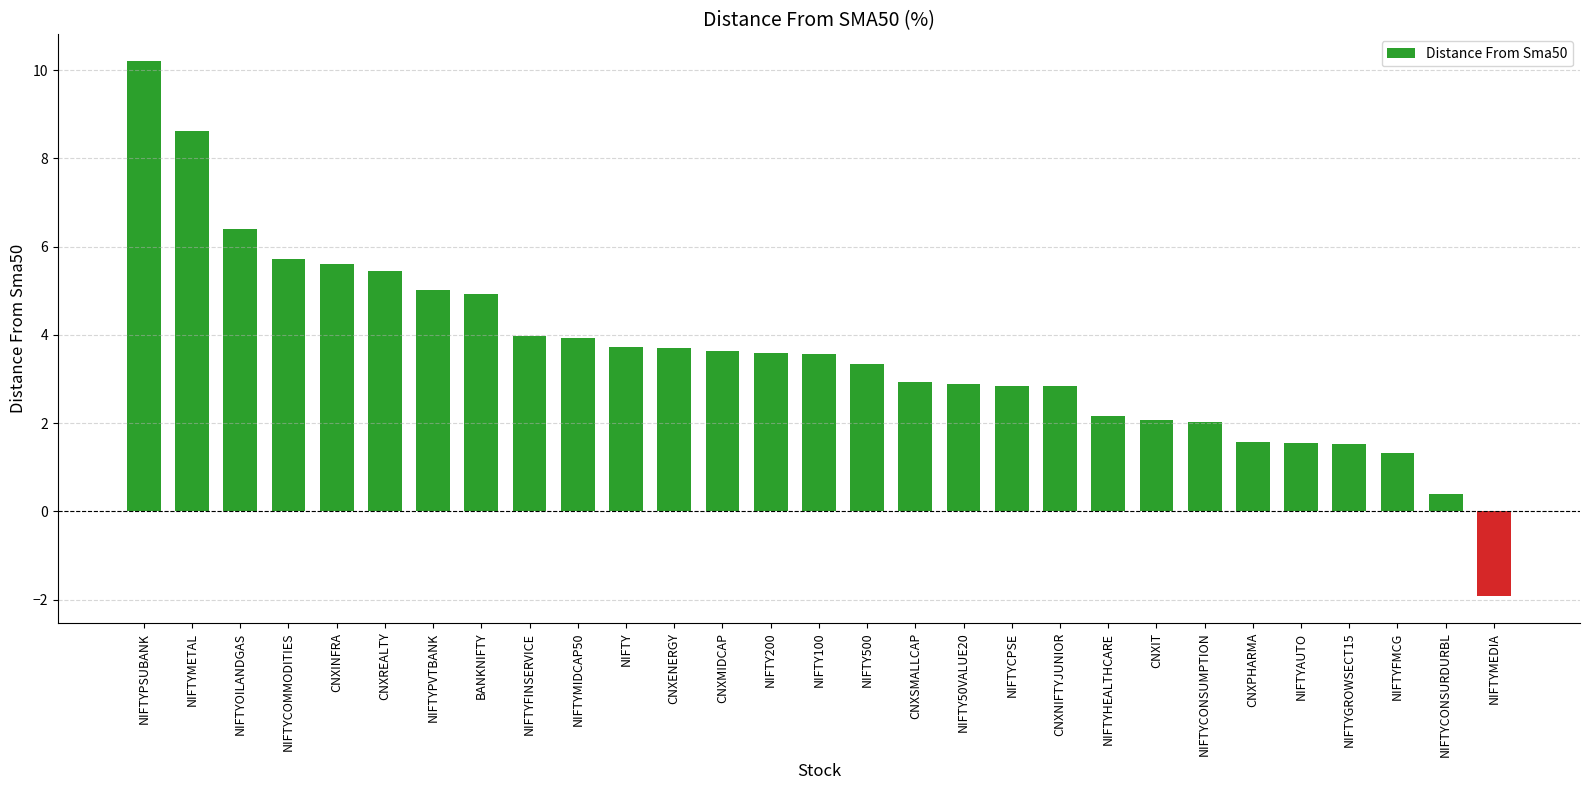

Where does the data first go above 3?

NIFTYPSUBANK